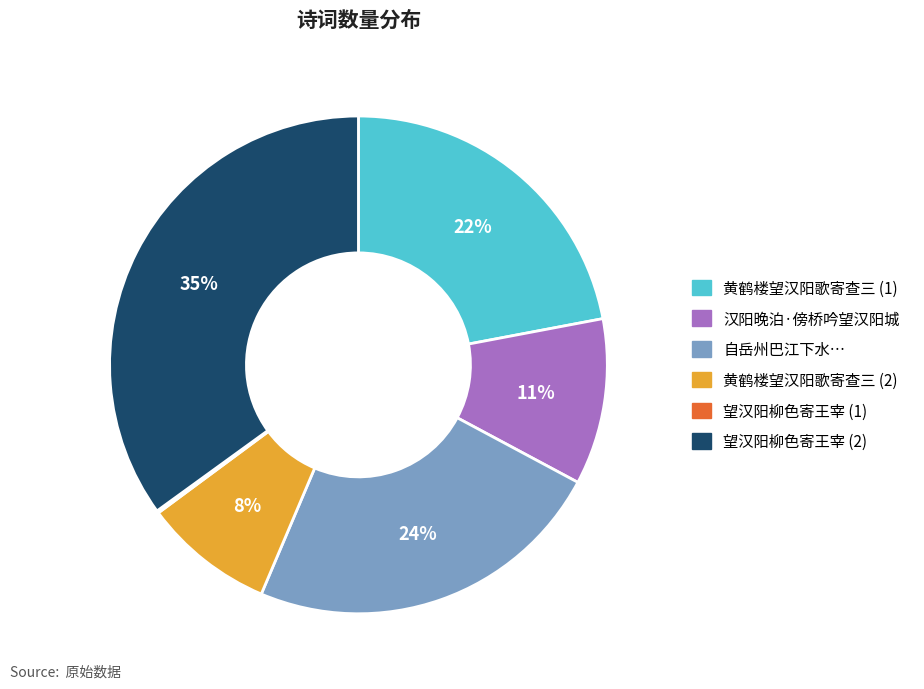

To the nearest percent, what is the average slice percentage?

17%